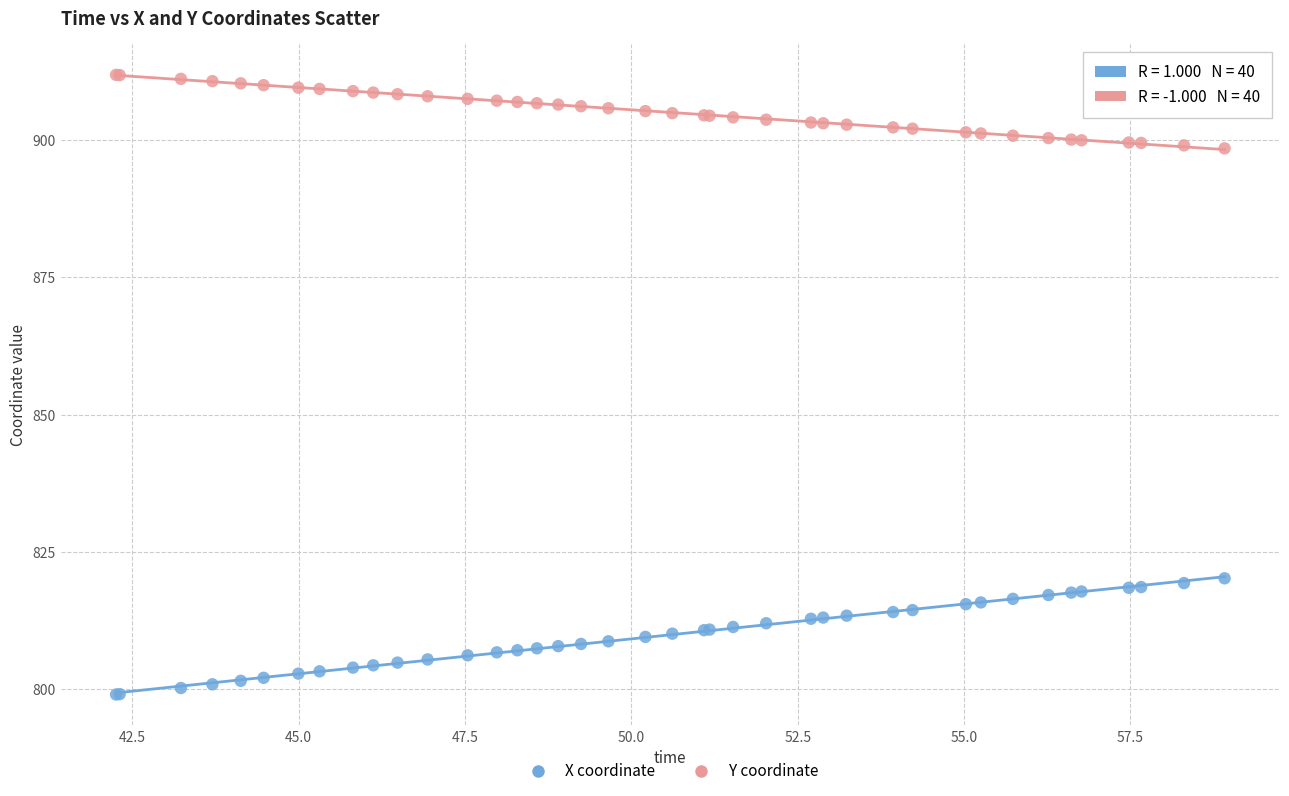

Which series has the largest Y range (max minus min)?

X coordinate